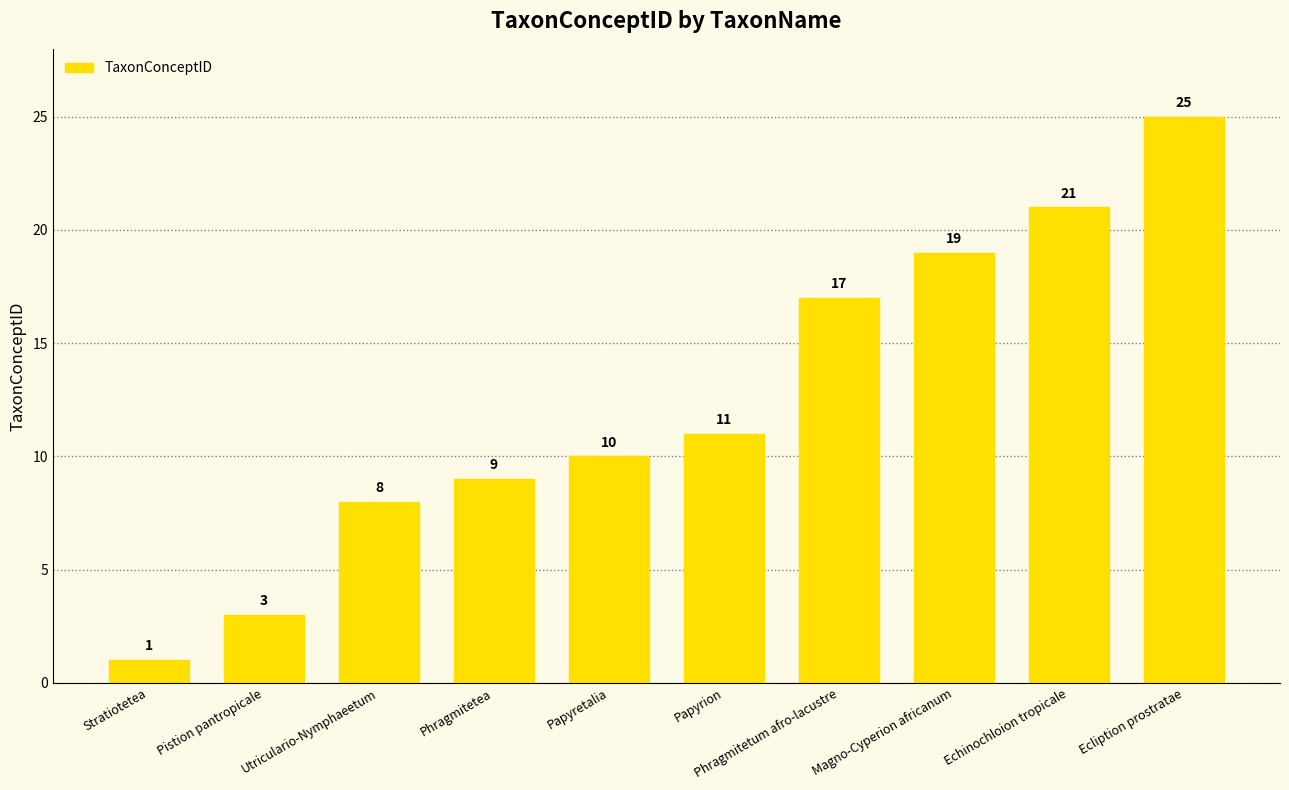

What position from the right is Ecliption prostratae?

1